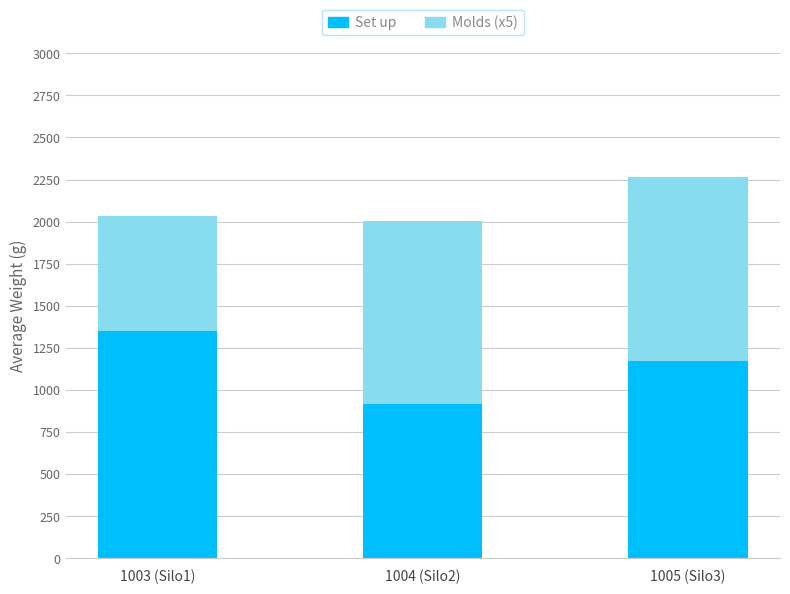

Reading right to left, transcribe the values for Set up.

1005 (Silo3)=1171	1004 (Silo2)=918	1003 (Silo1)=1352